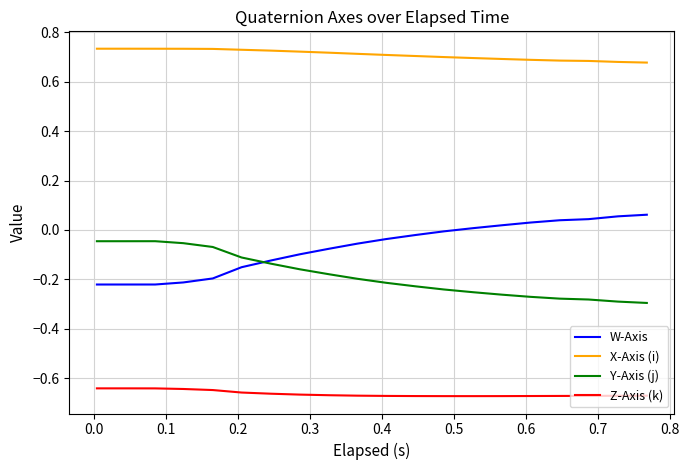

True or false: W-Axis and Y-Axis (j) cross at least once.

True